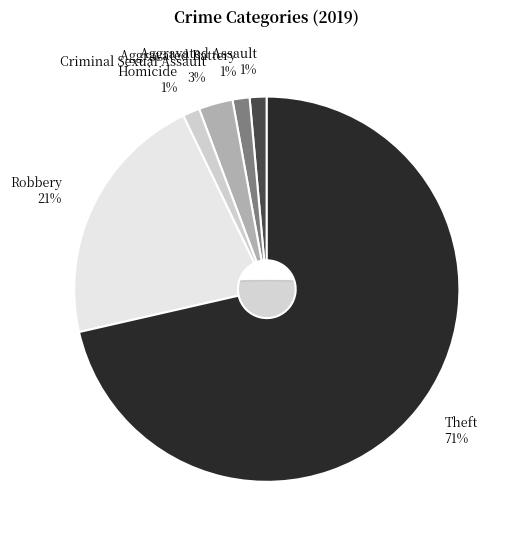

What is the smallest slice in the pie chart?

Aggravated Assault